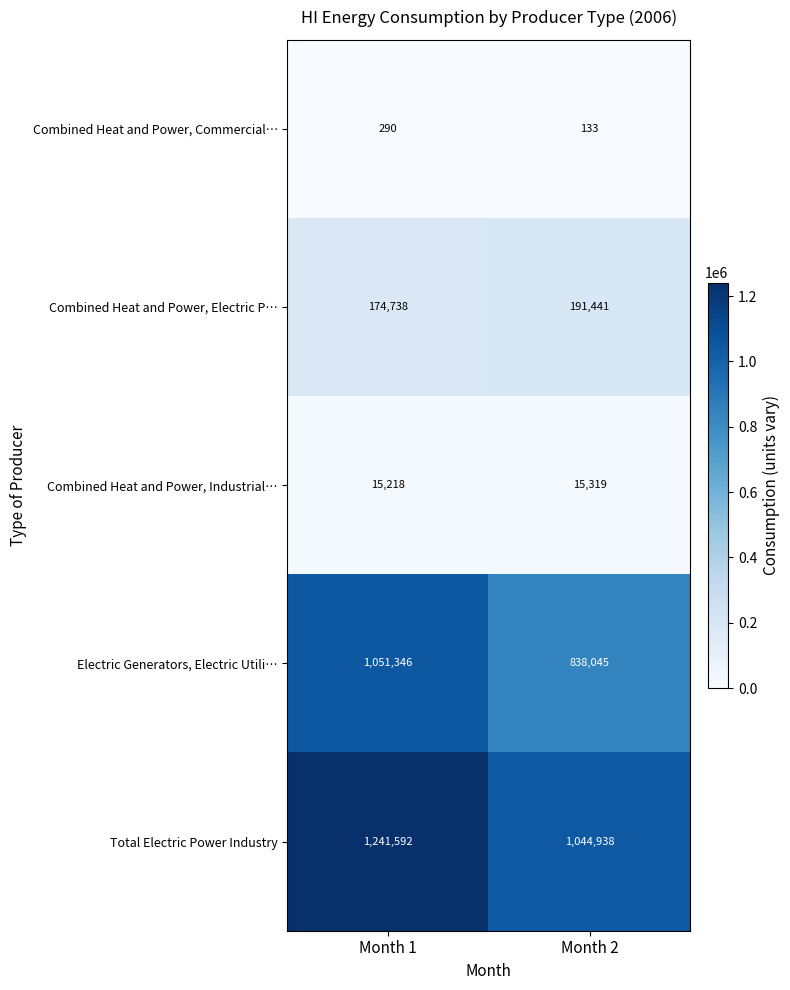

True or false: Combined Heat and Power, Commercial… has a value of 227 at Month 2.

False